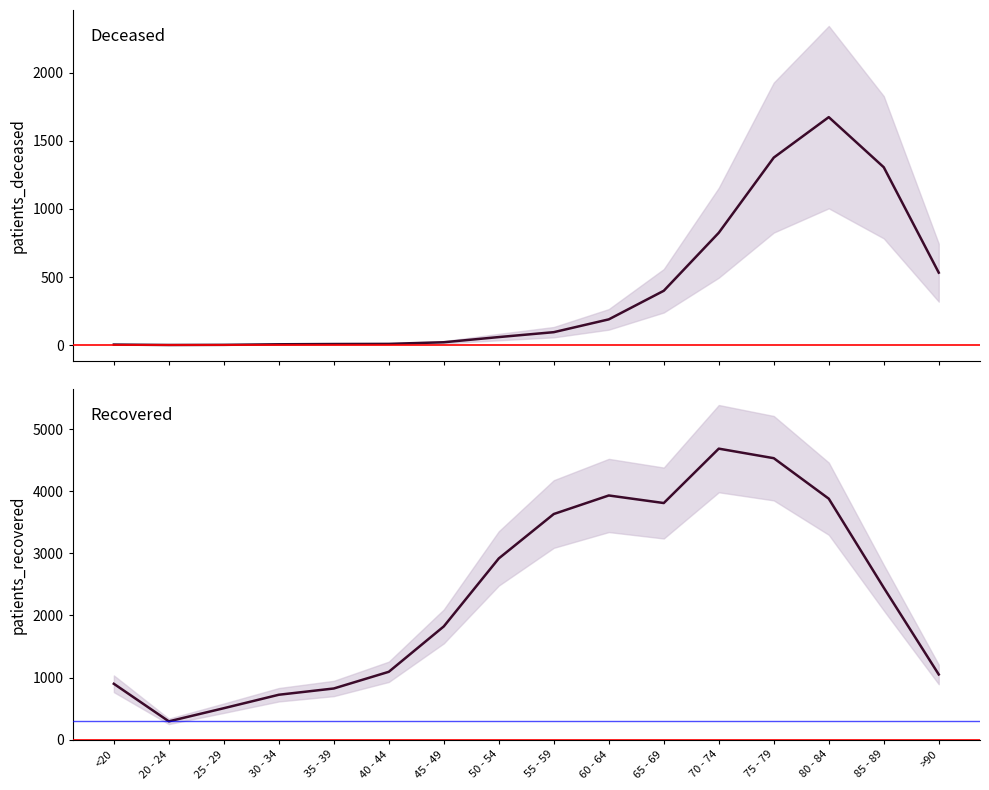

What are all the series names shown in the legend?

patients_deceased, patients_recovered